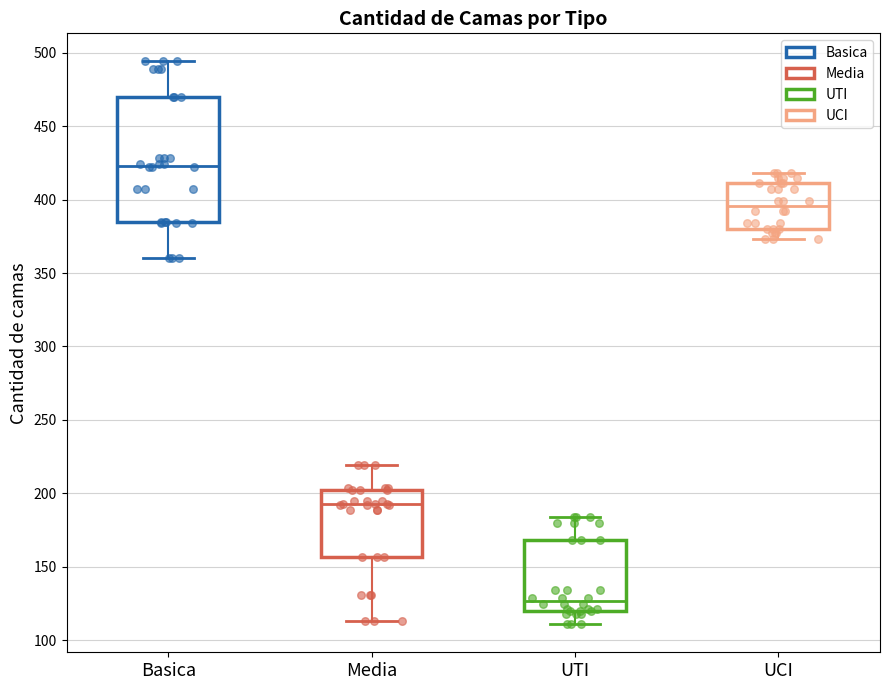

Which box has the lowest median line?

UTI